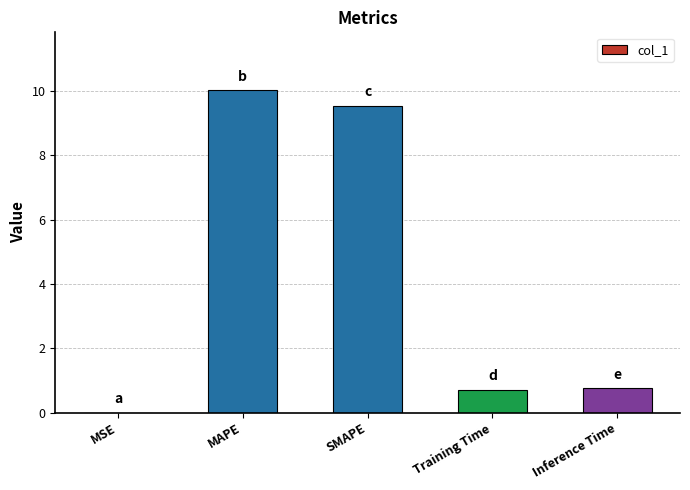

What is the sum of the values at Training Time and MAPE?

10.7